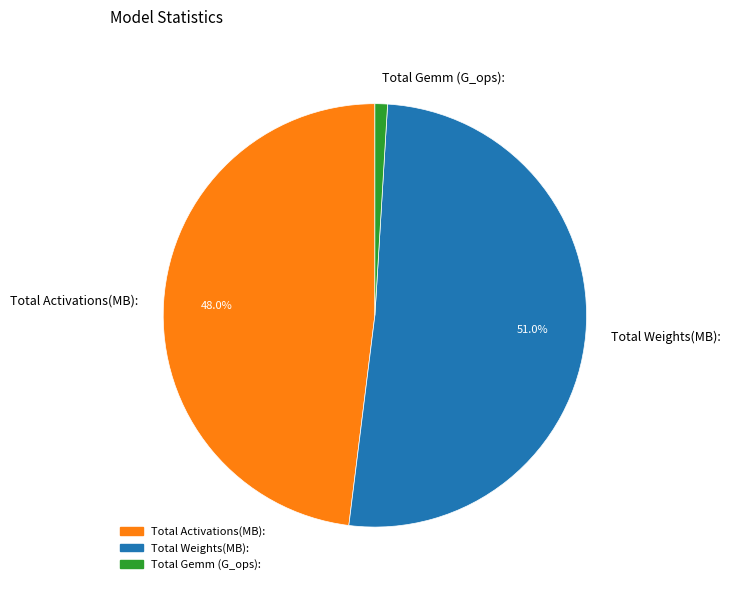

Is the sum of Total Weights(MB): and Total Gemm (G_ops): greater than half?

Yes